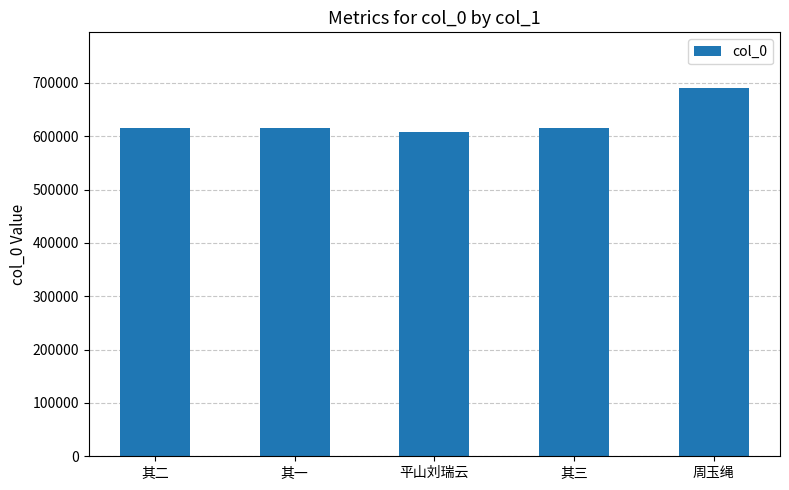

What is the value of the 1st bar from the left?

615676